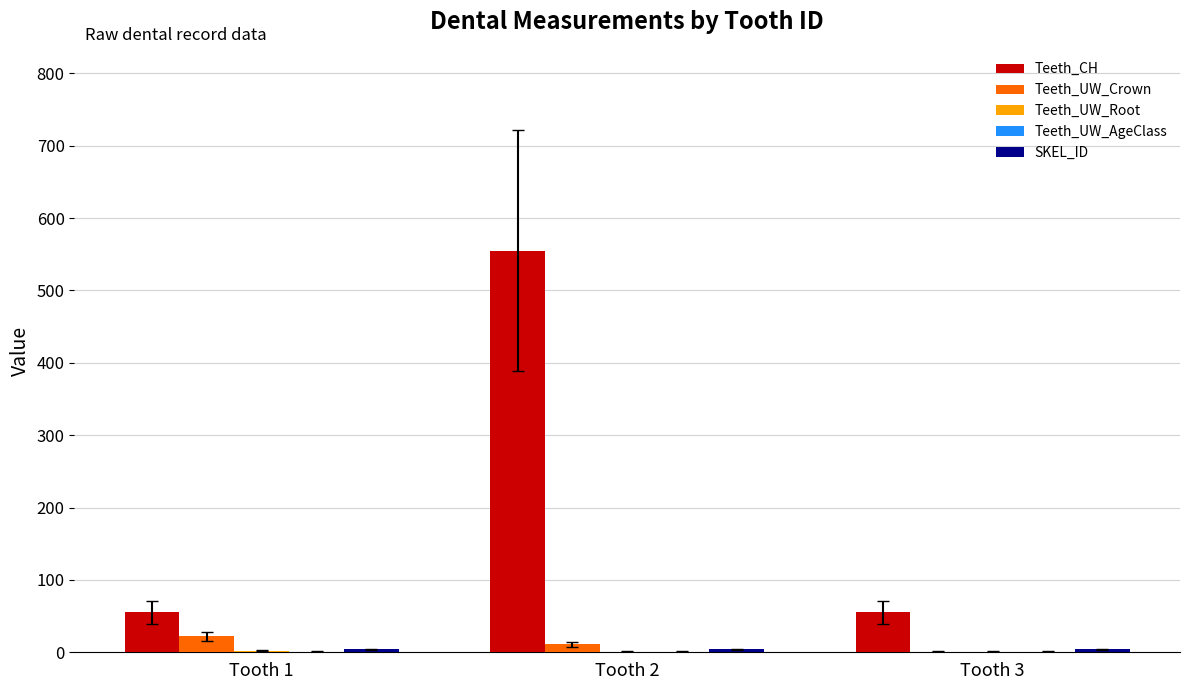

Which series has the largest total across all categories?

Teeth_CH